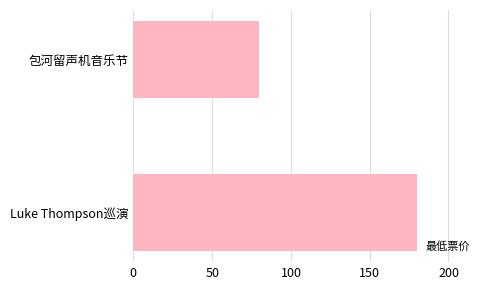

What is the change in value from Luke Thompson巡演 to 包河留声机音乐节?

-100